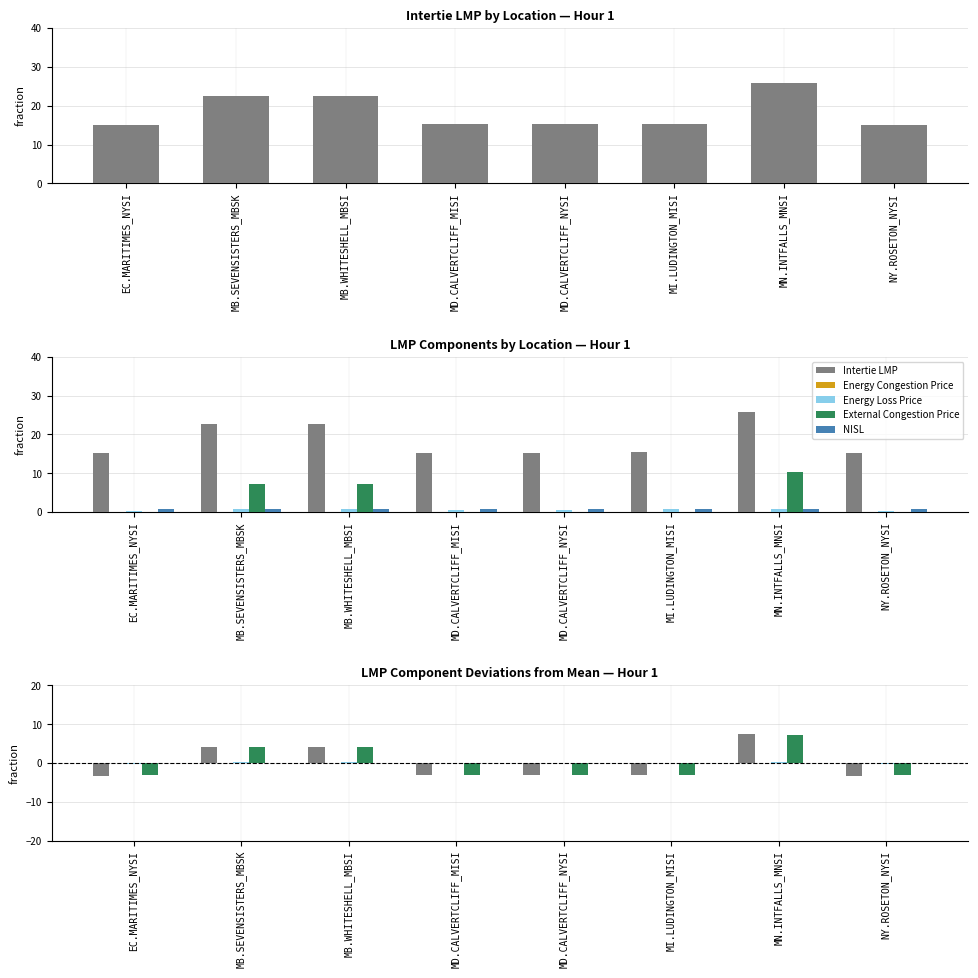

Is the value of External Congestion Price at MB.WHITESHELL_MBSI greater than the value of Energy Congestion Price at MB.SEVENSISTERS_MBSK?

Yes